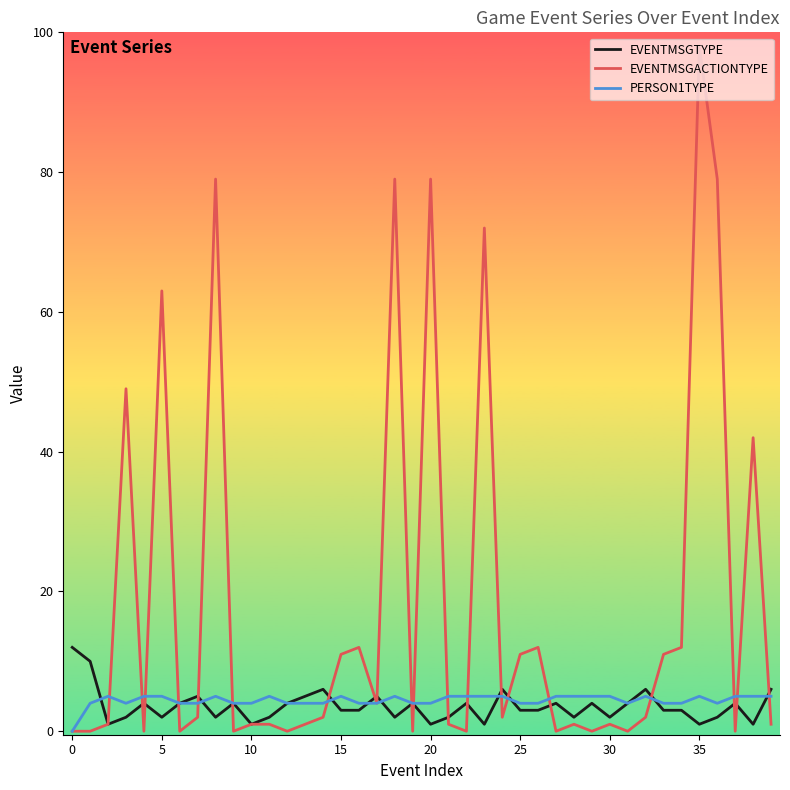

Which series has the largest total across all categories?

EVENTMSGACTIONTYPE